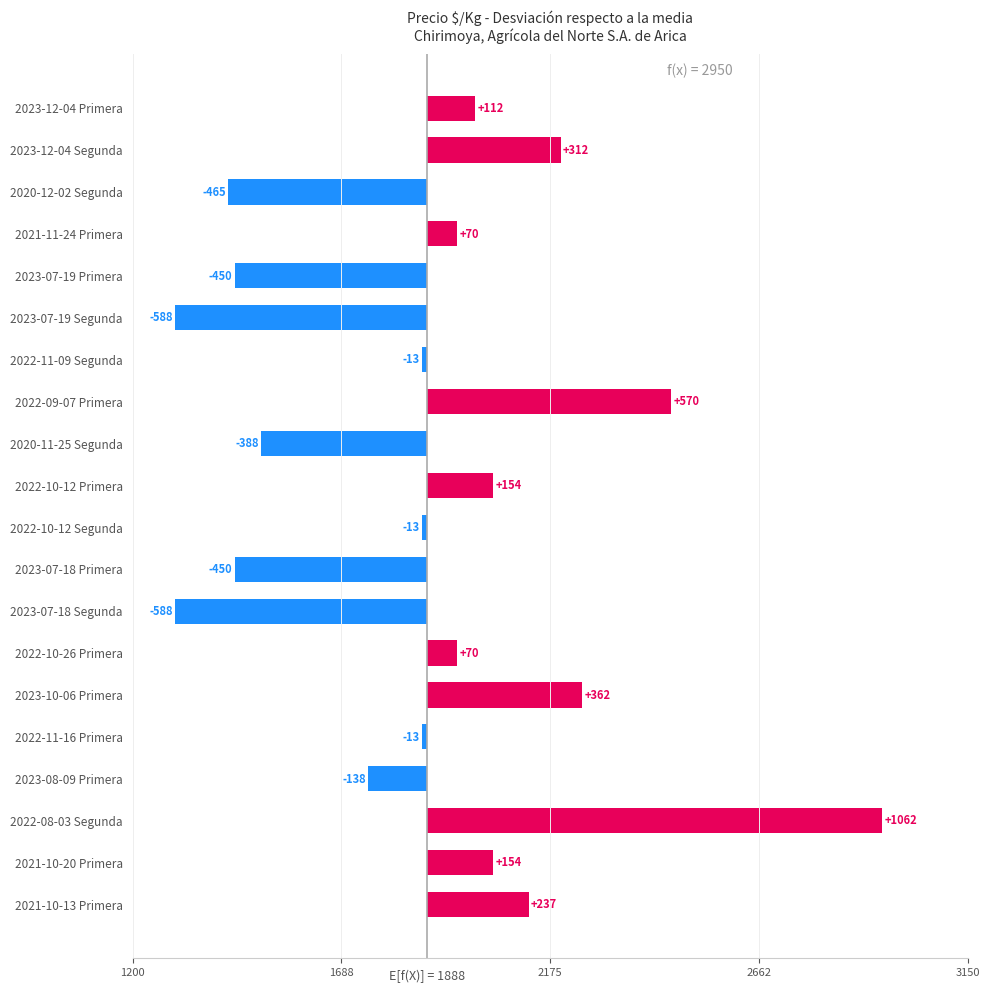

Does the chart contain any negative values?

Yes